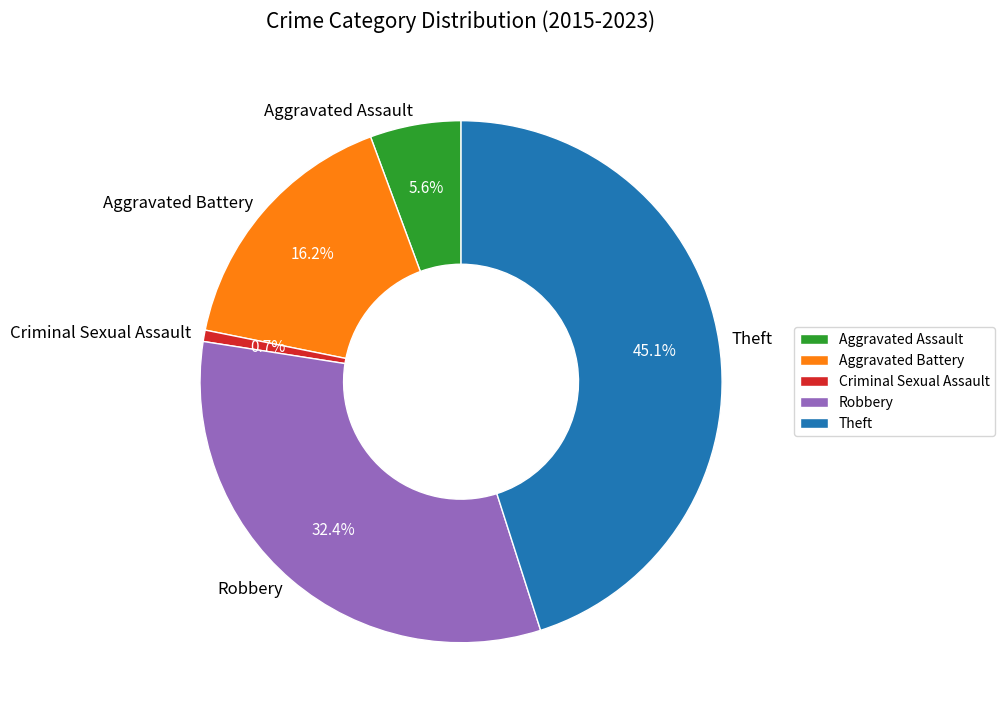

True or false: Aggravated Assault accounts for 19% of the total.

False